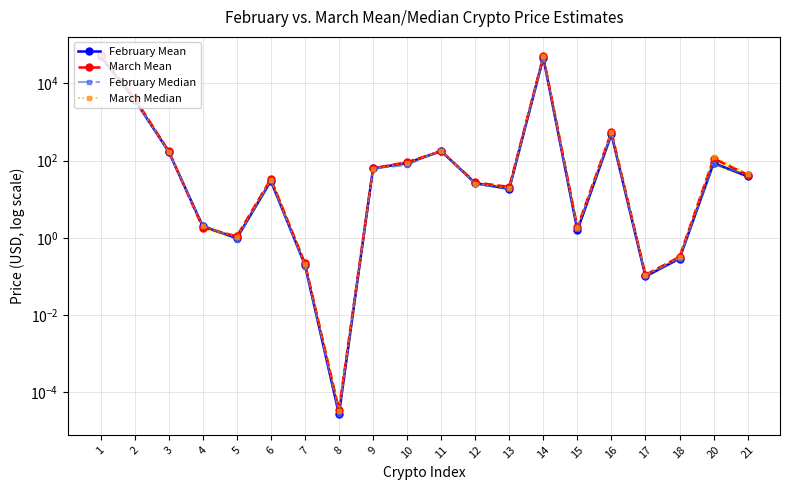

Between which two adjacent categories do March Mean and February Median first intersect?

3 and 4